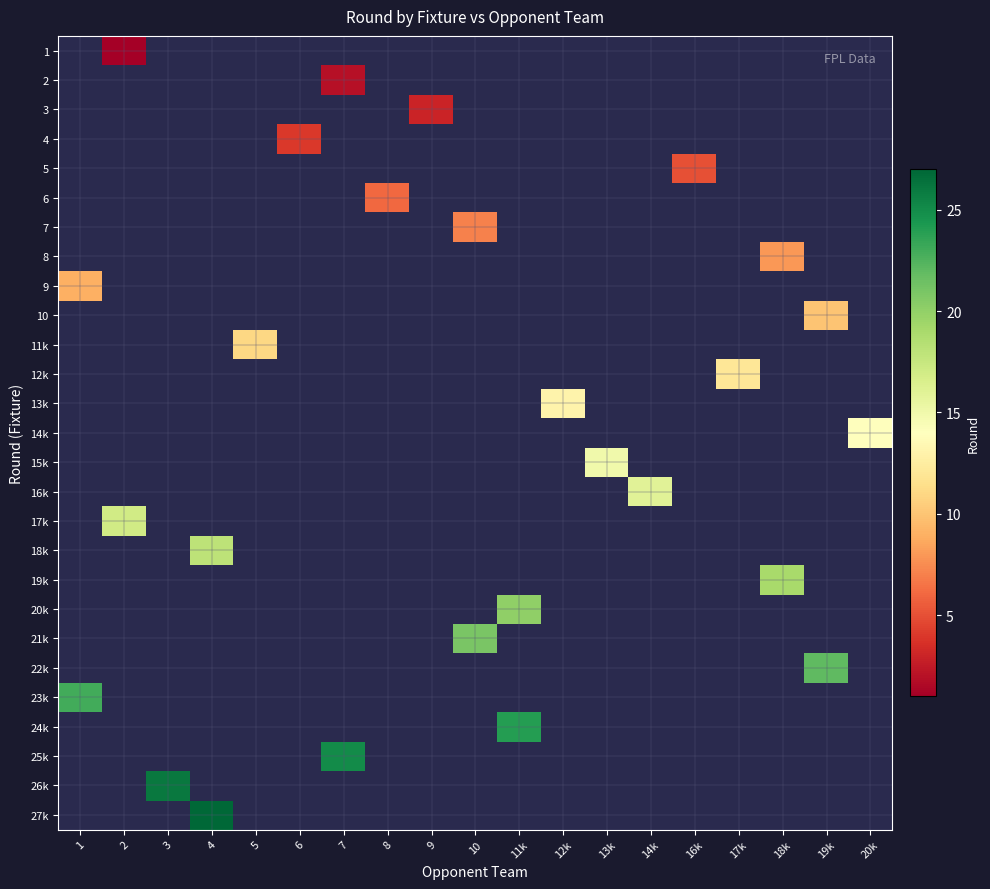

How many distinct data groups are displayed?

27